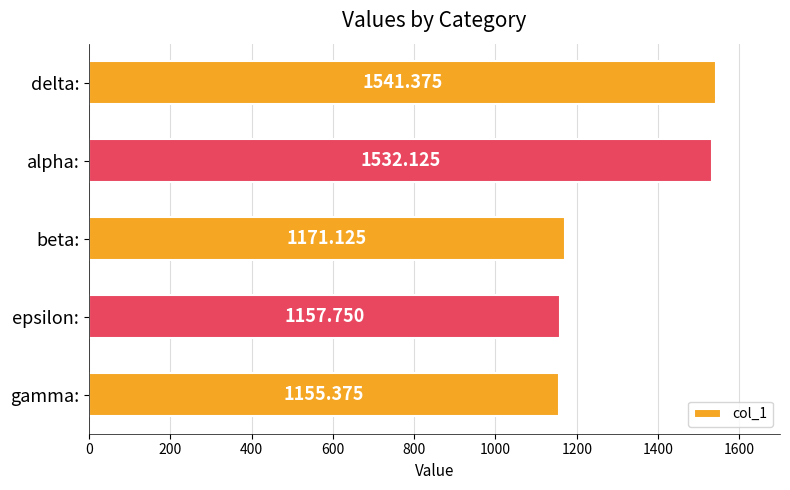

What is the greatest value displayed?

1541.4